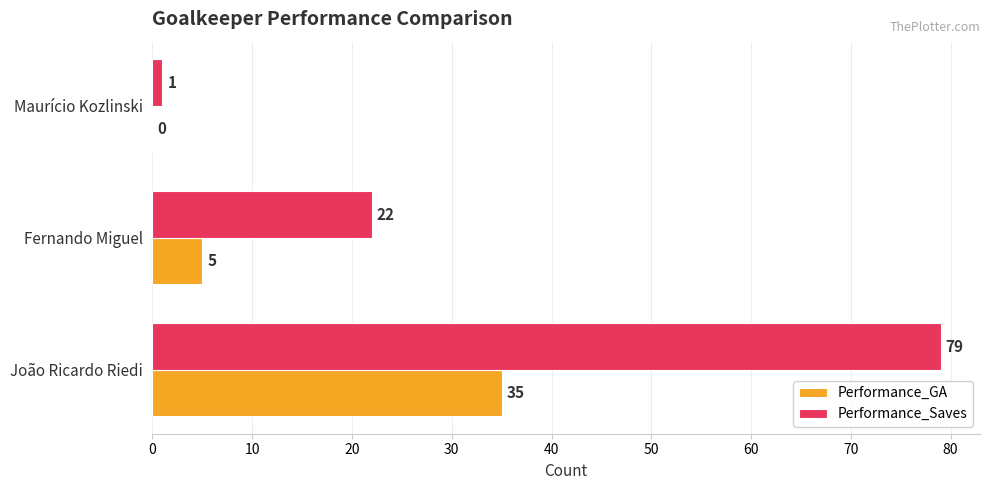

The value of Performance_Saves at Fernando Miguel is 6. True or false?

False